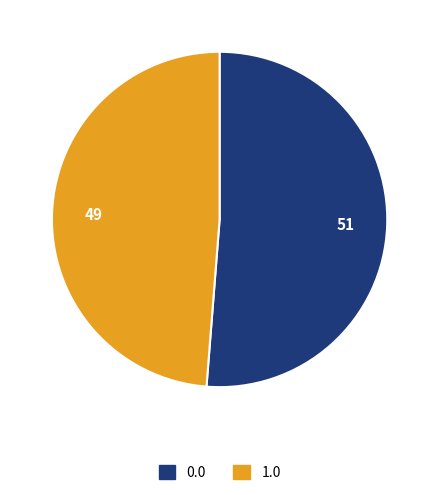

True or false: 1.0 accounts for 41% of the total.

False